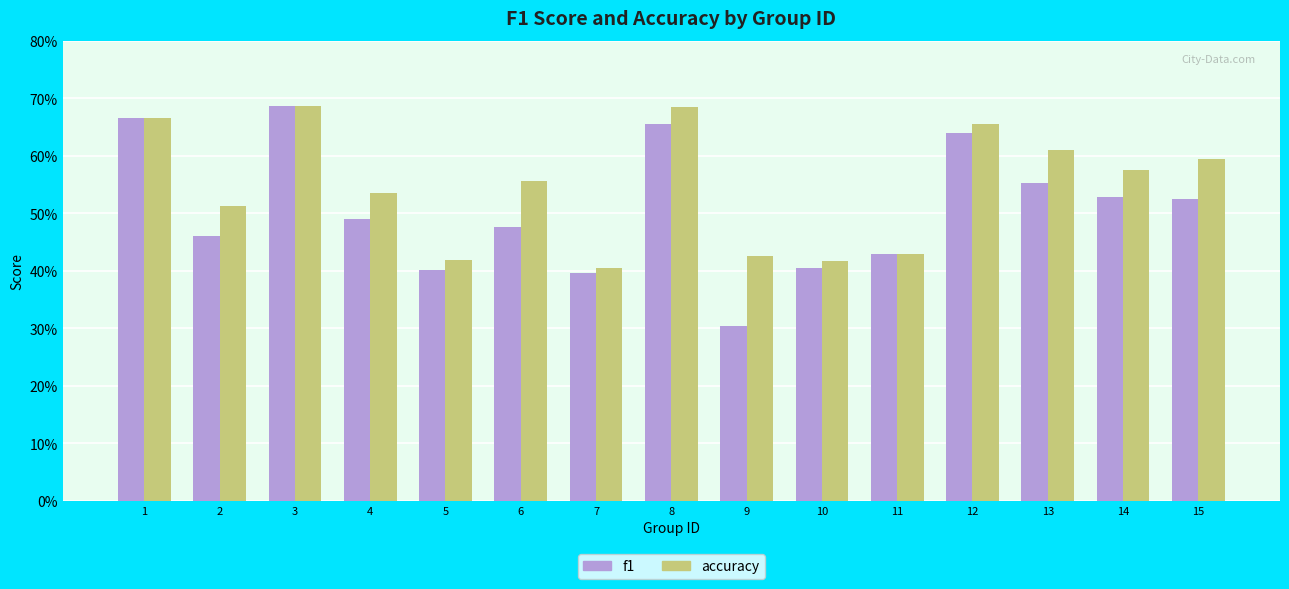

Does the chart contain any negative values?

No